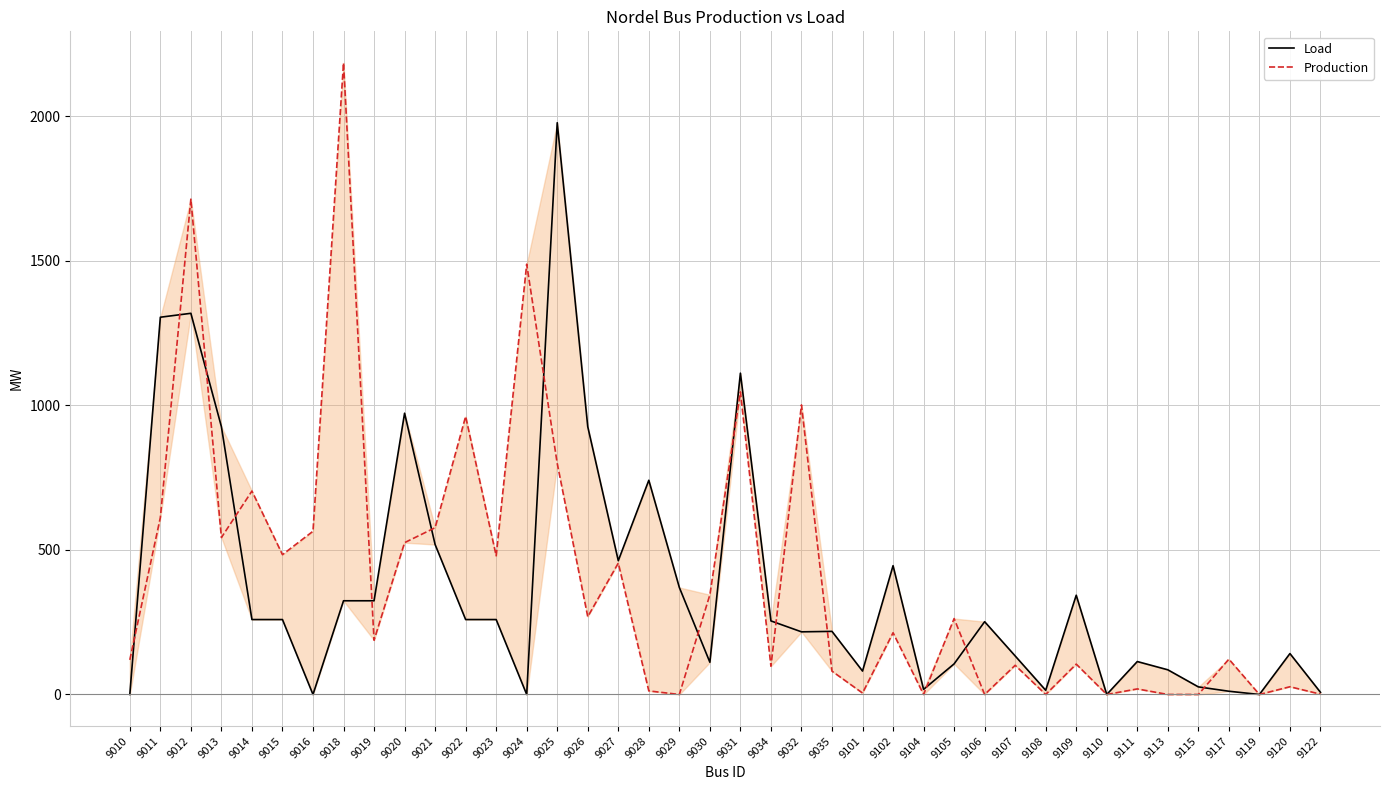

True or false: Load has a value of 308.2 at 9020.

False